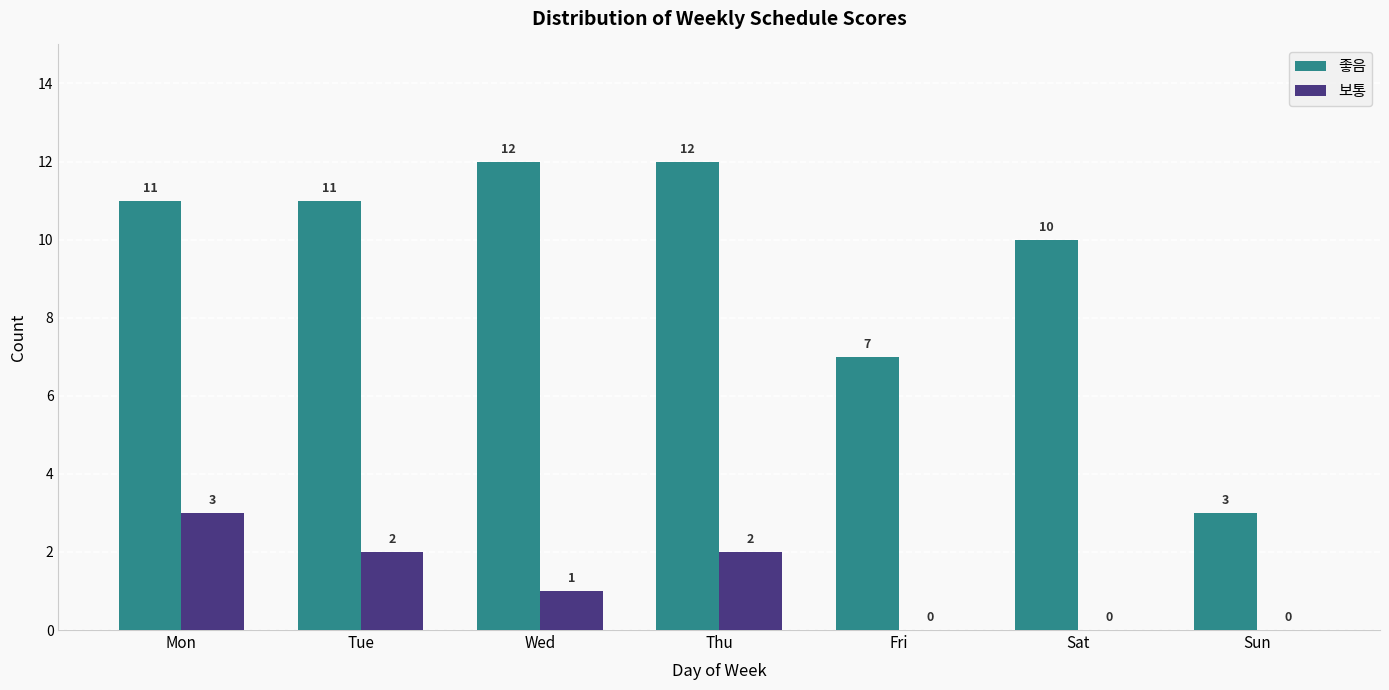

Which series changed the most between Tue and Sun?

좋음